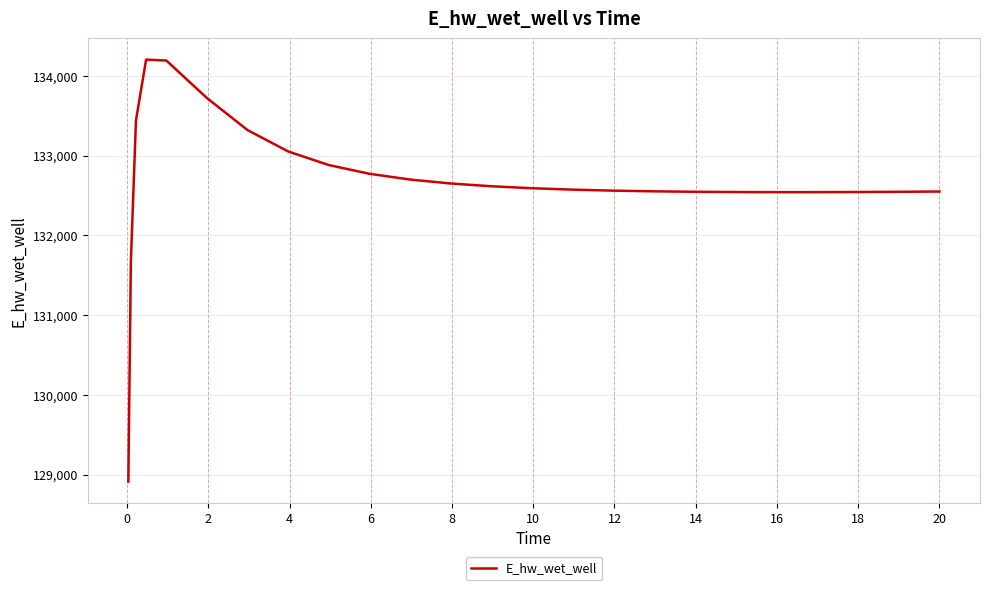

What is the difference between the maximum and minimum values?

5292.0